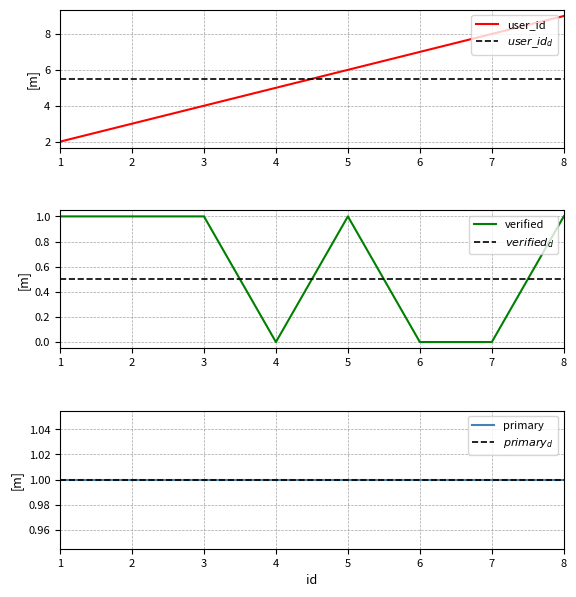

What is the minimum value for user_id?

2.0